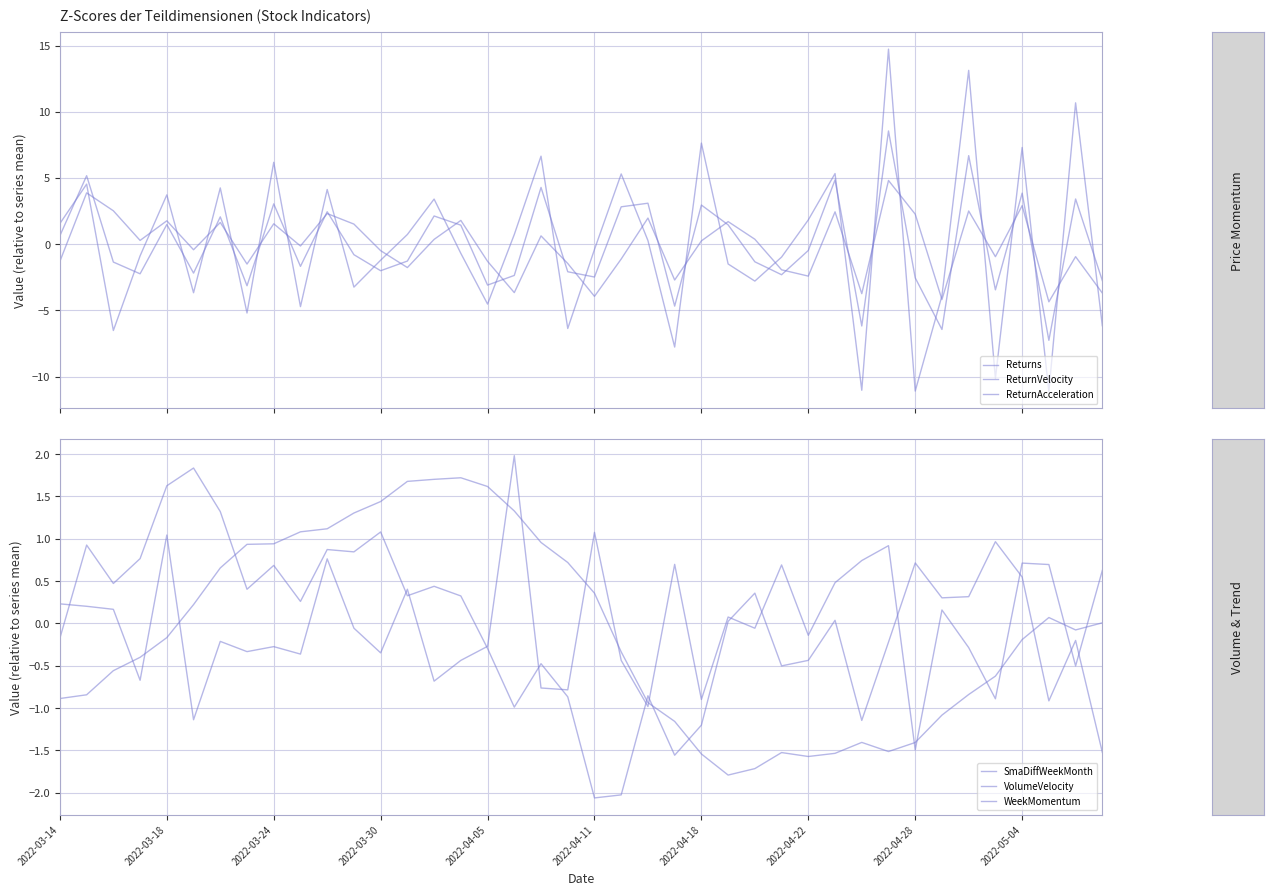

Where does the Returns series first go above 0?

2022-03-18